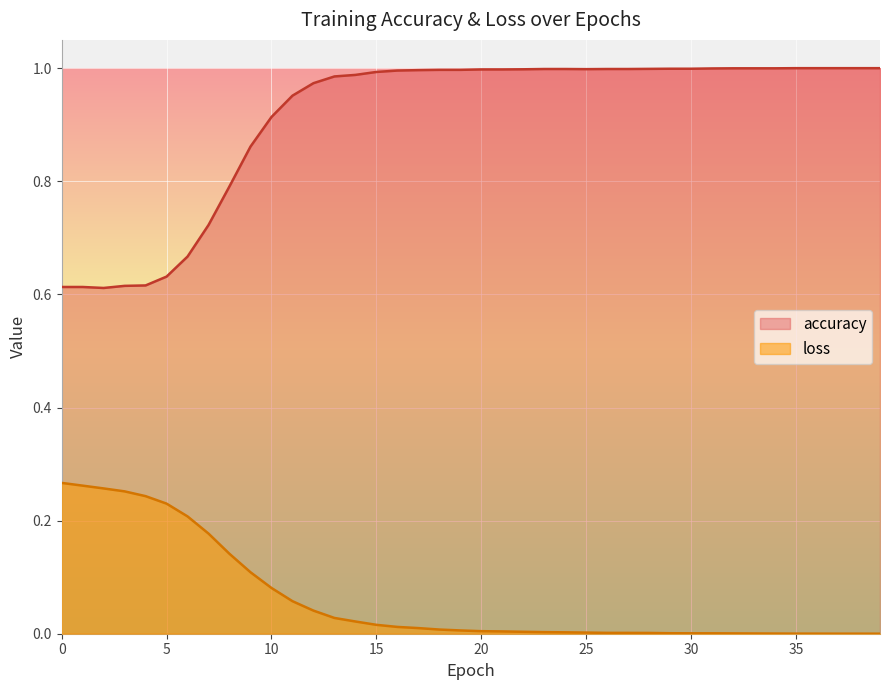

Reading right to left, transcribe all the data shown in this chart.

accuracy: 39=1.0	38=1.0	37=1.0	36=1.0	35=1.0	34=1.0	33=1.0	32=1.0	31=1.0	30=1.0	29=1.0	28=1.0	27=1.0	26=1.0	25=1.0	24=1.0	23=1.0	22=1.0	21=1.0	20=1.0	19=1.0	18=1.0	17=1.0	16=1.0	15=1.0	14=1.0	13=1.0	12=1.0	11=1.0	10=0.9	9=0.9	8=0.8	7=0.7	6=0.7	5=0.6	4=0.6	3=0.6	2=0.6	1=0.6	0=0.6
loss: 39=0.0	38=0.0	37=0.0	36=0.0	35=0.0	34=0.0	33=0.0	32=0.0	31=0.0	30=0.0	29=0.0	28=0.0	27=0.0	26=0.0	25=0.0	24=0.0	23=0.0	22=0.0	21=0.0	20=0.0	19=0.0	18=0.0	17=0.0	16=0.0	15=0.0	14=0.0	13=0.0	12=0.0	11=0.1	10=0.1	9=0.1	8=0.1	7=0.2	6=0.2	5=0.2	4=0.2	3=0.3	2=0.3	1=0.3	0=0.3